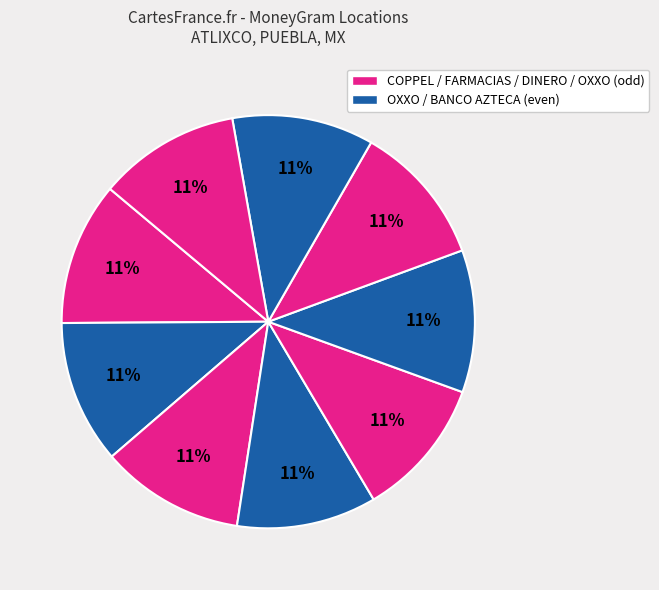

How many segments does this pie chart have?

9